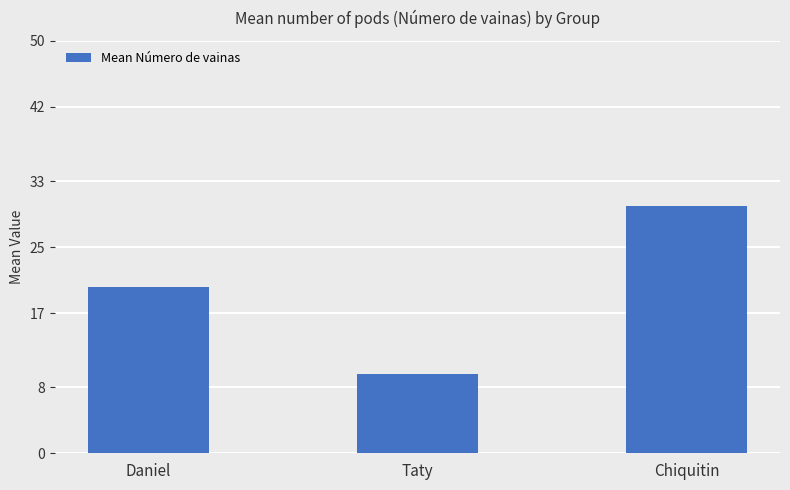

What is the difference between the maximum and second lowest values?

9.9